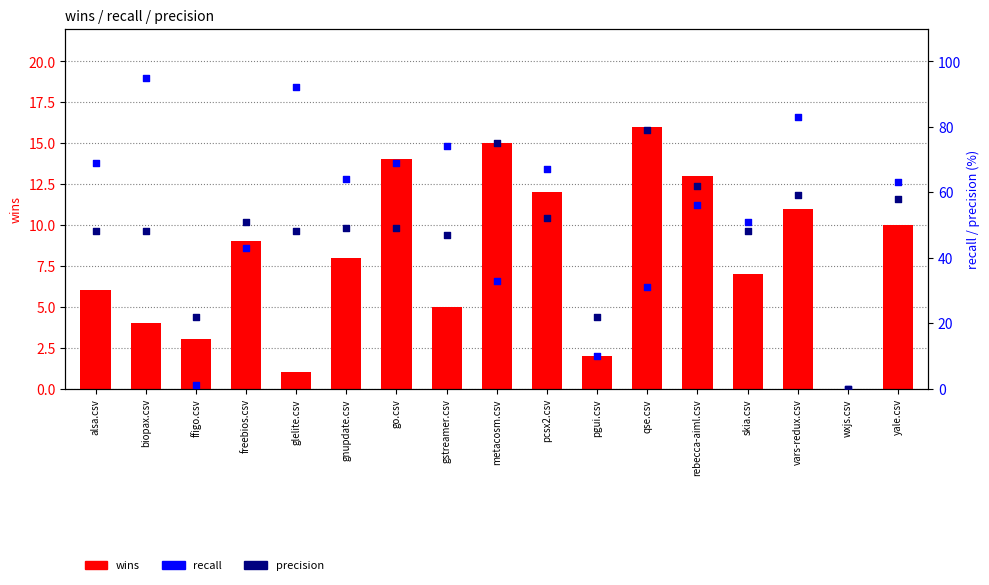

Is the value of precision at biopax.csv greater than the value of wins at ffigo.csv?

Yes